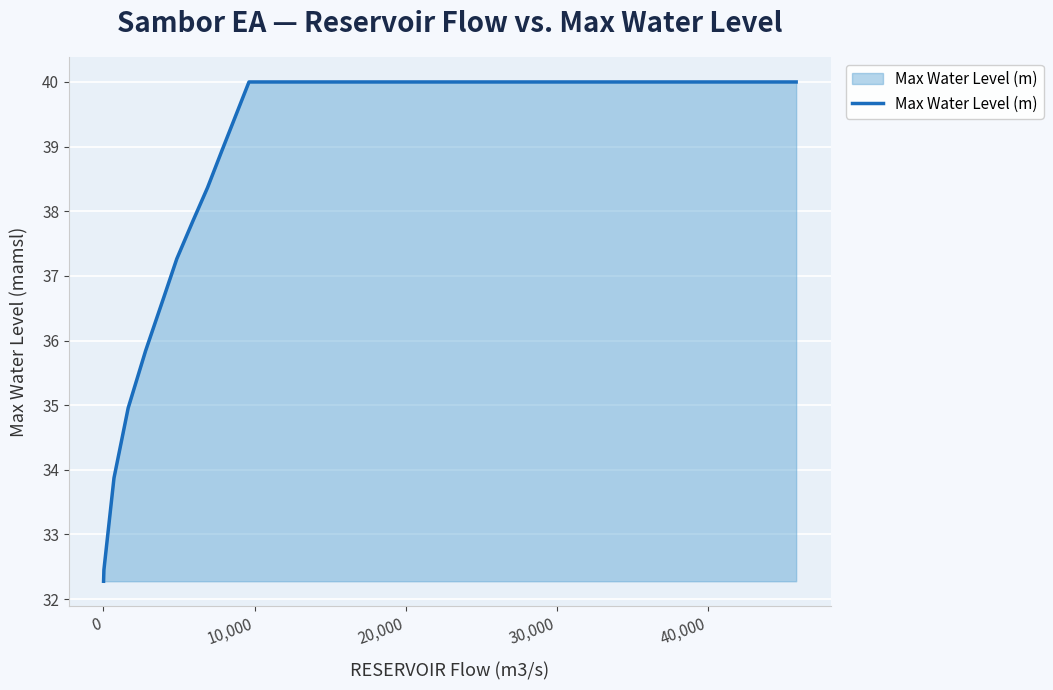

What is the smallest value displayed?

32.3